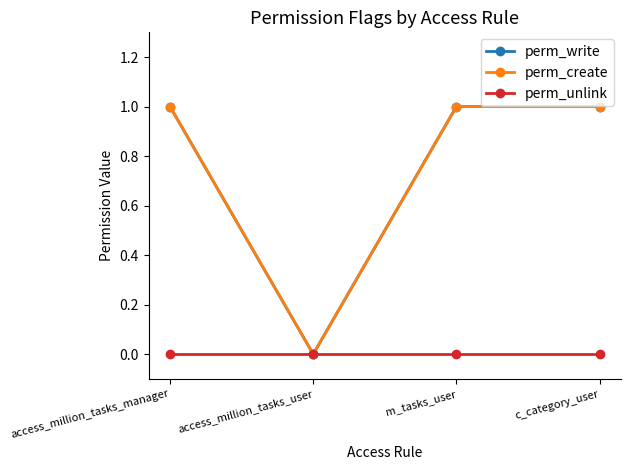

Is this an area chart (filled region under the line)?

No